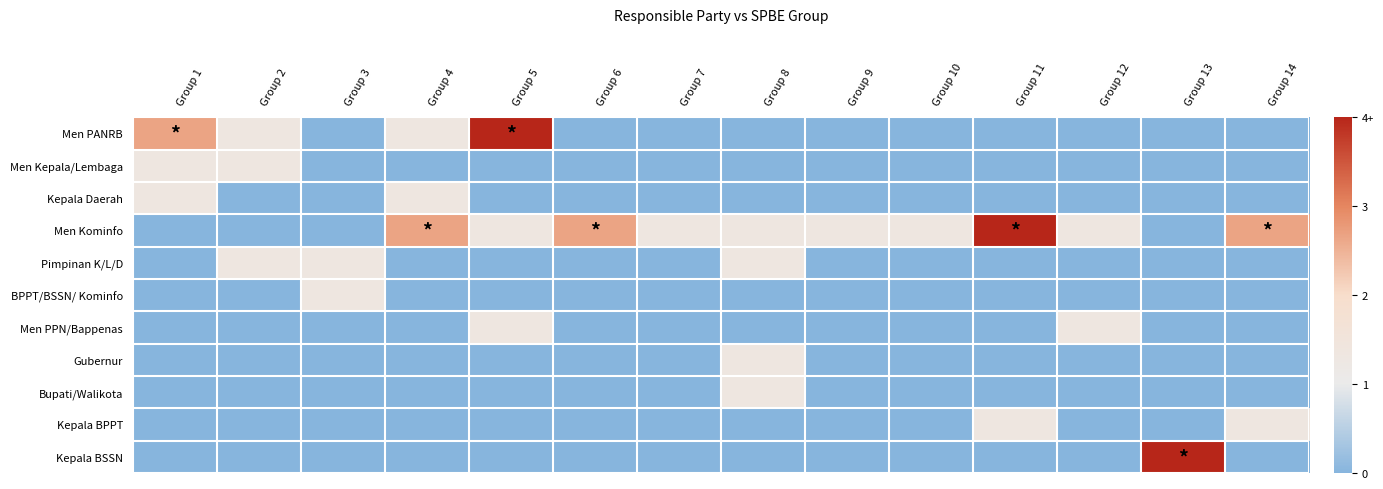

At which category does the chart reach its minimum across all series?

Group 3